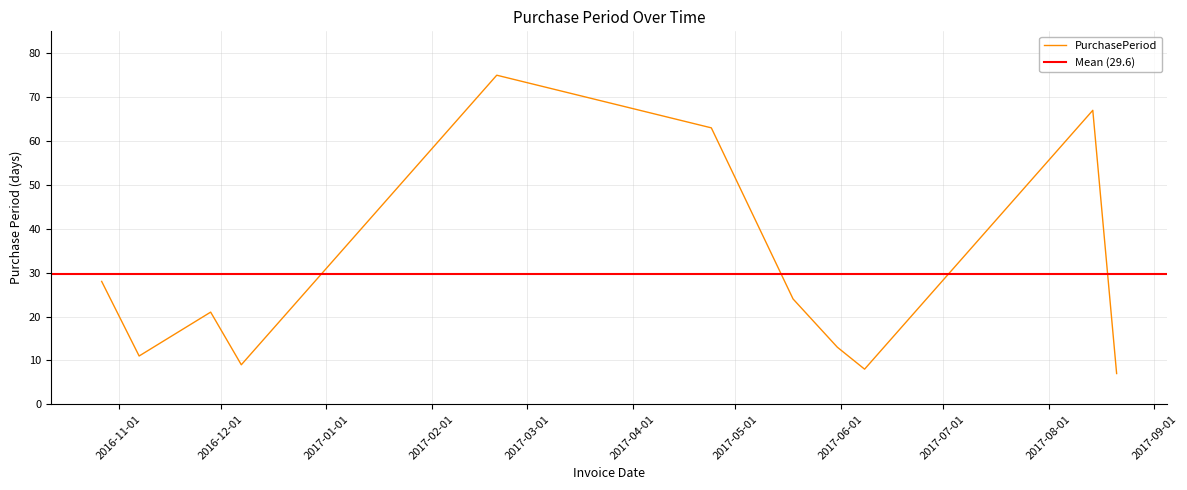

What is the value of the 1st point from the left?

28